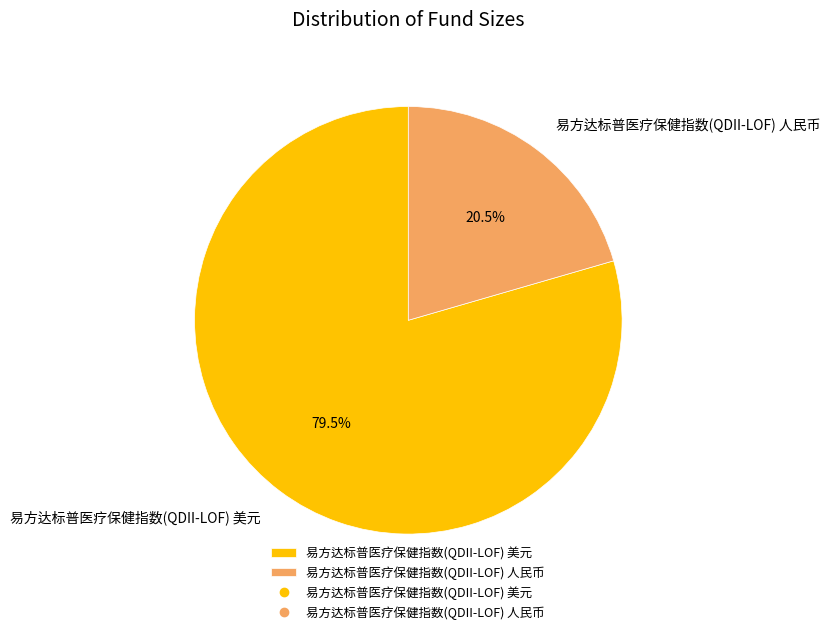

Count the number of slices in the pie.

2